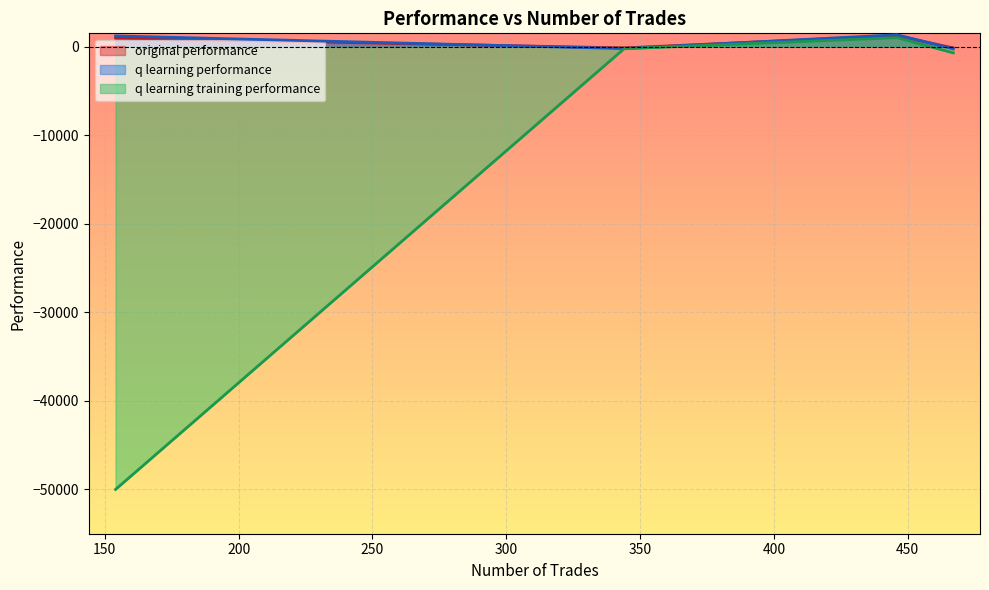

The original performance series shows 1760.6 at 467. True or false?

False